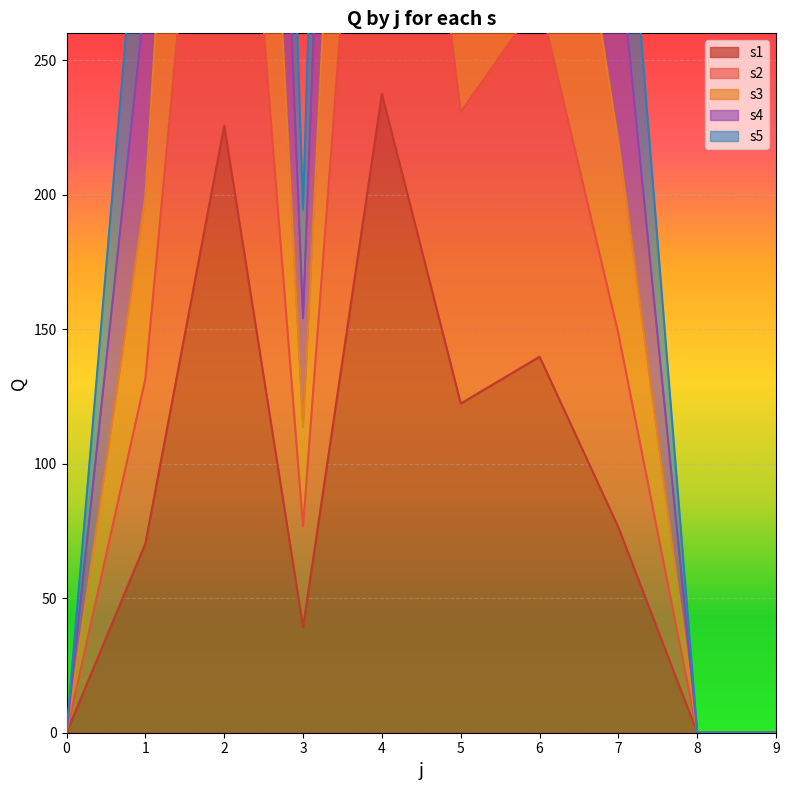

Where is s2 nearest to the value 233?

5